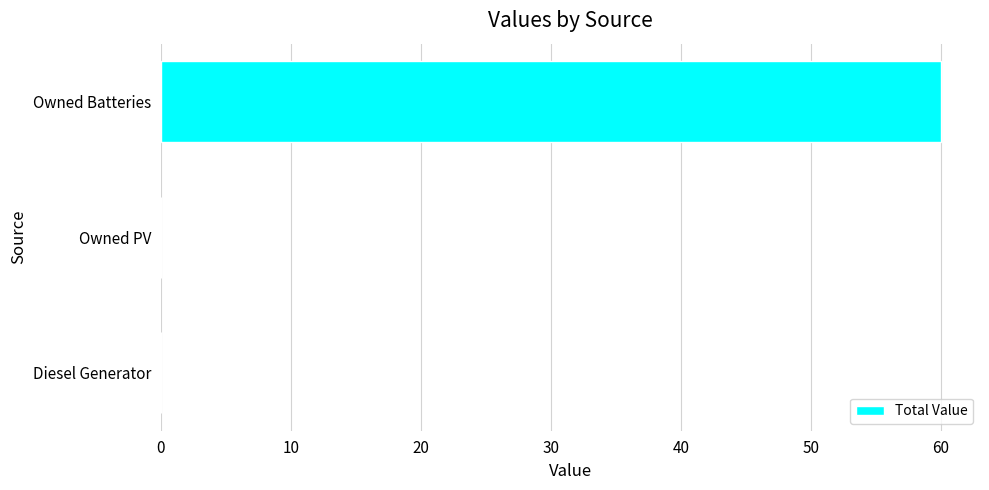

The value at Owned PV is 0. True or false?

True